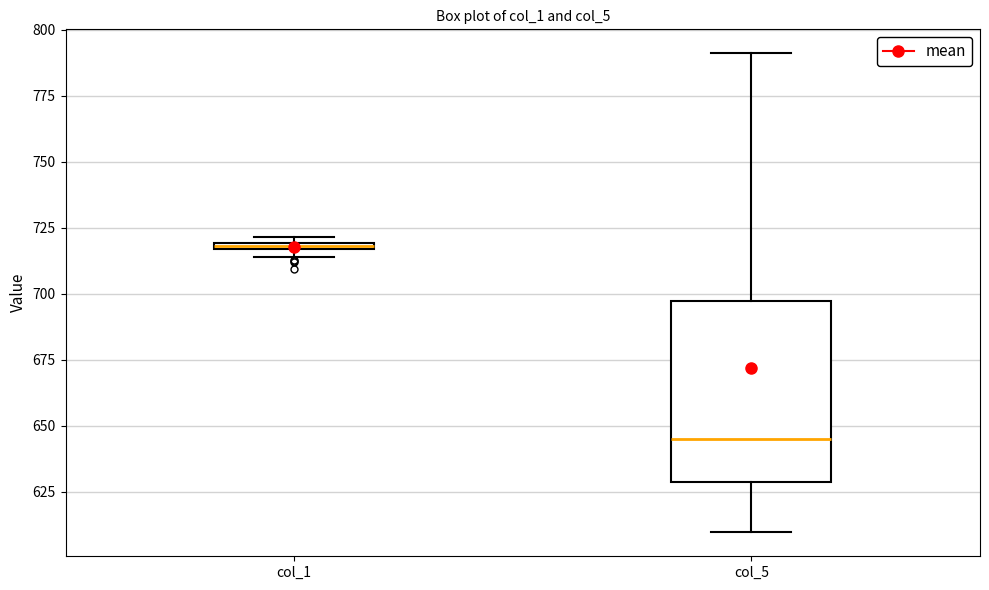

Which box is the tallest, from its lower edge to its upper edge?

col_5